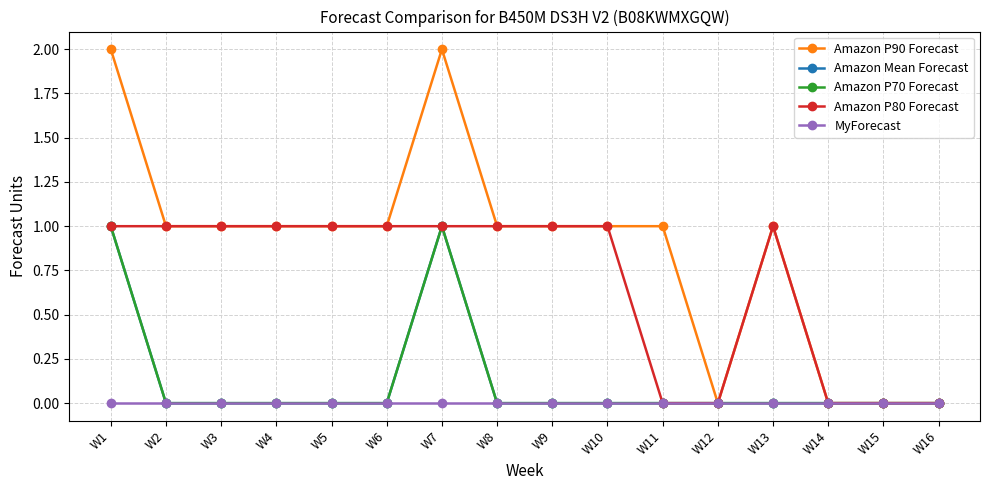

True or false: Amazon P80 Forecast has more than 1 interior local peaks.

False